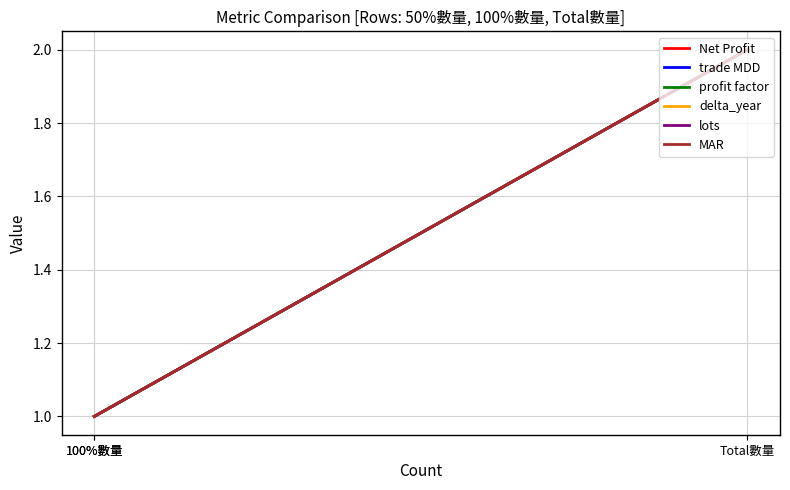

How many data points does each series have?

3